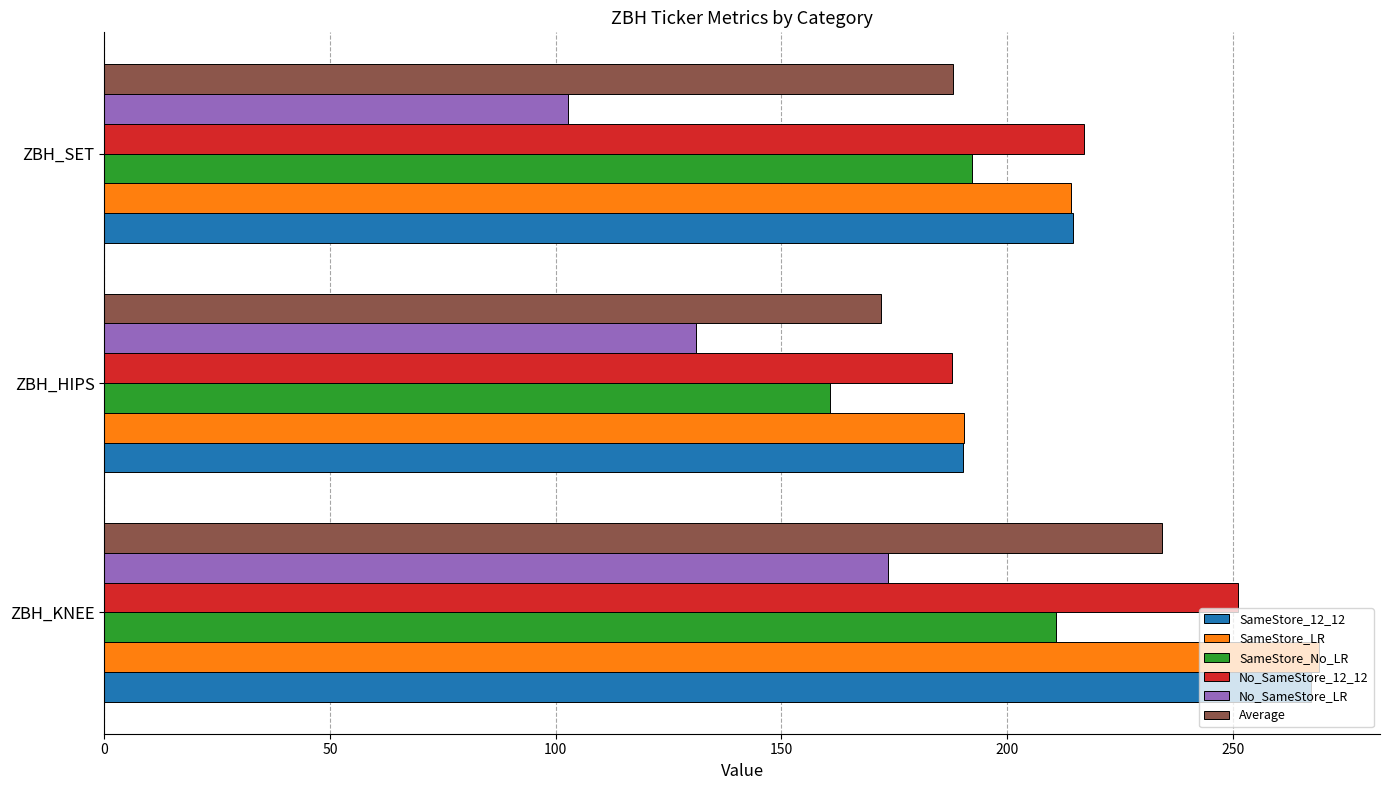

What is the difference between the highest and lowest values at ZBH_SET?

114.5